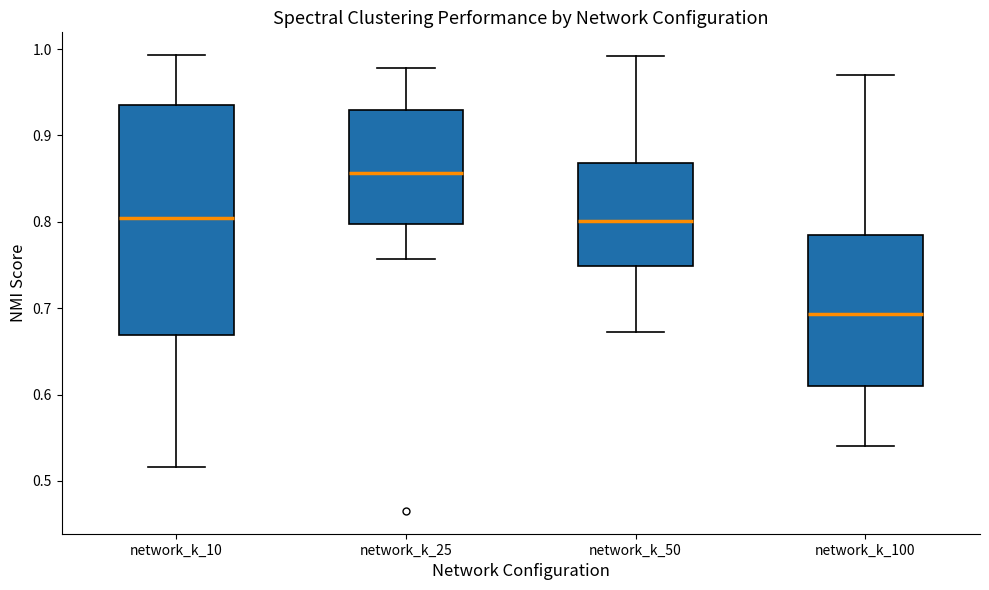

Reading left to right, transcribe this box plot: for each box, give where its median line is, the range the box spans, and where its two whiskers end, as read against the y-axis. The values are not printed on the chart, so give them approximately, as read against the axis.

network_k_10: median 0.80, box 0.67 to 0.93, whiskers 0.52 to 0.99
network_k_25: median 0.86, box 0.80 to 0.93, whiskers 0.76 to 0.98
network_k_50: median 0.80, box 0.75 to 0.87, whiskers 0.67 to 0.99
network_k_100: median 0.69, box 0.61 to 0.79, whiskers 0.54 to 0.97